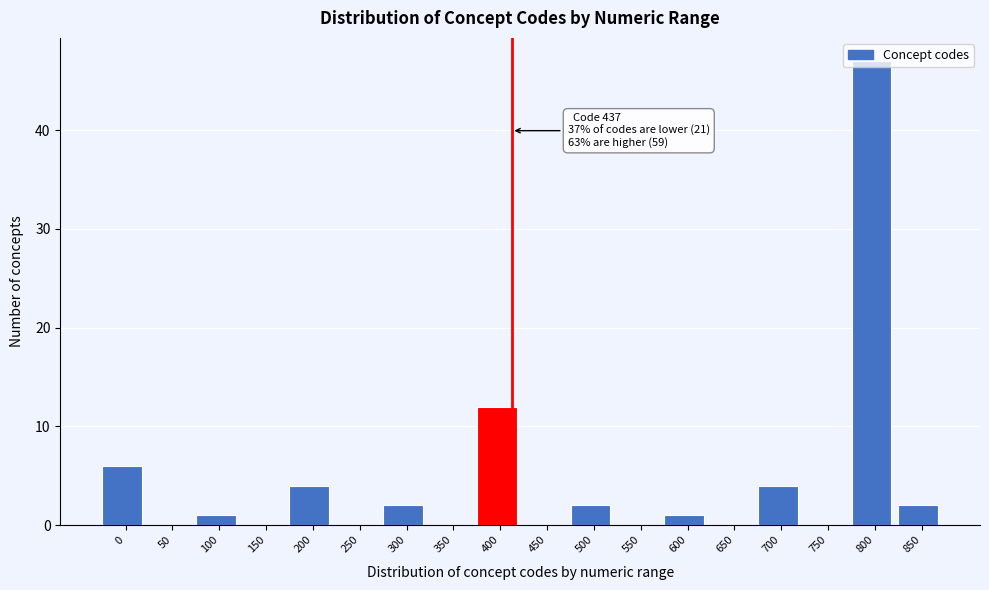

What is the sum of all values?

81